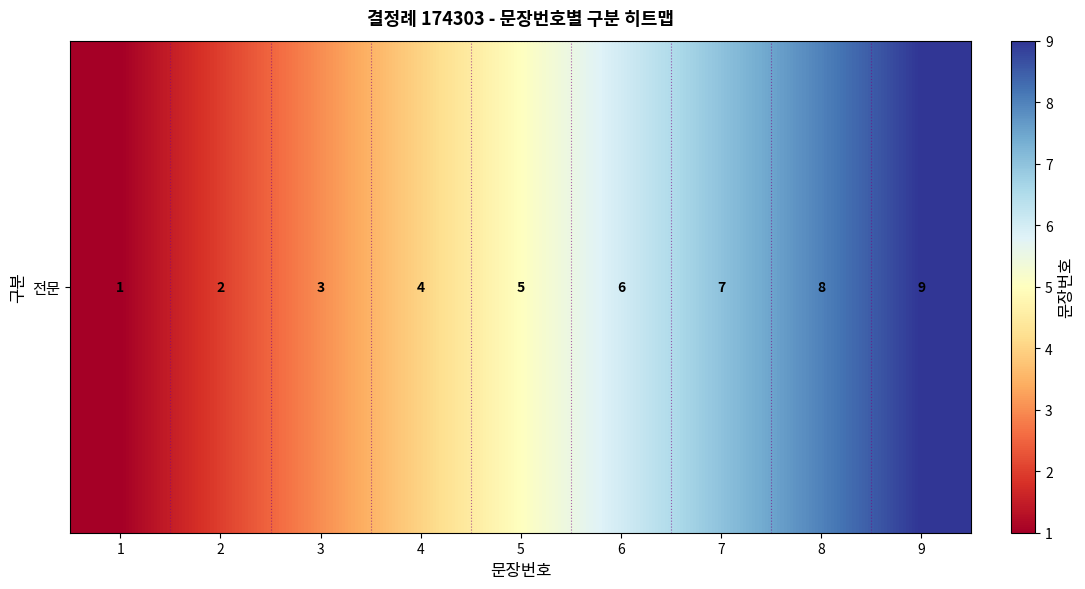

Count the values in the range 3 to 7.

5